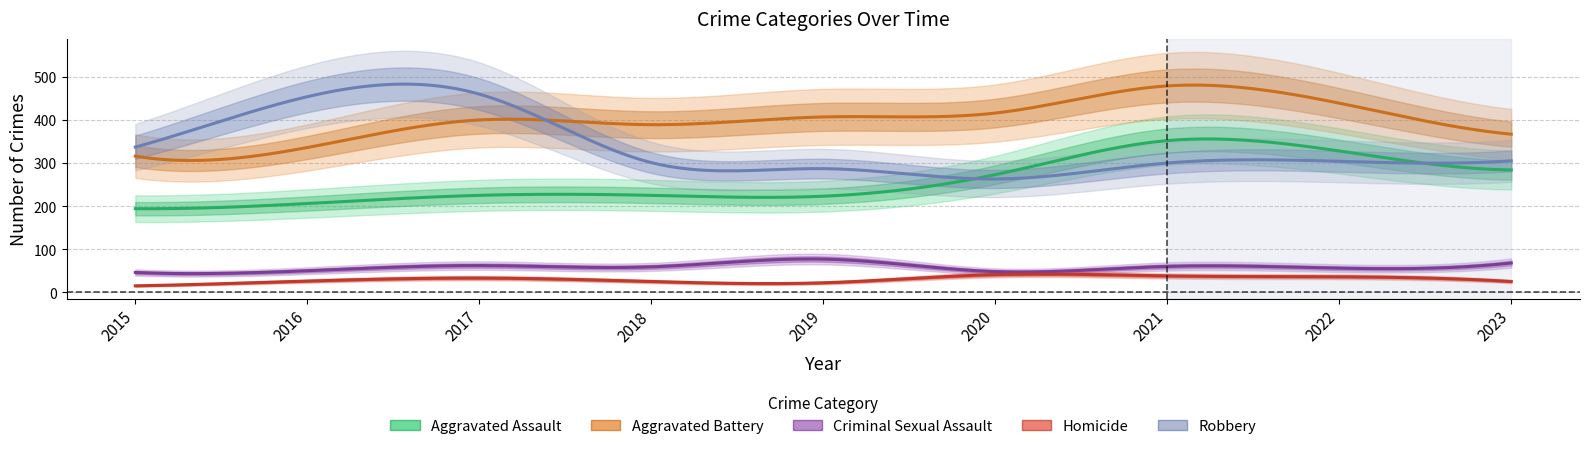

What is the highest value of the Aggravated Battery series?

479